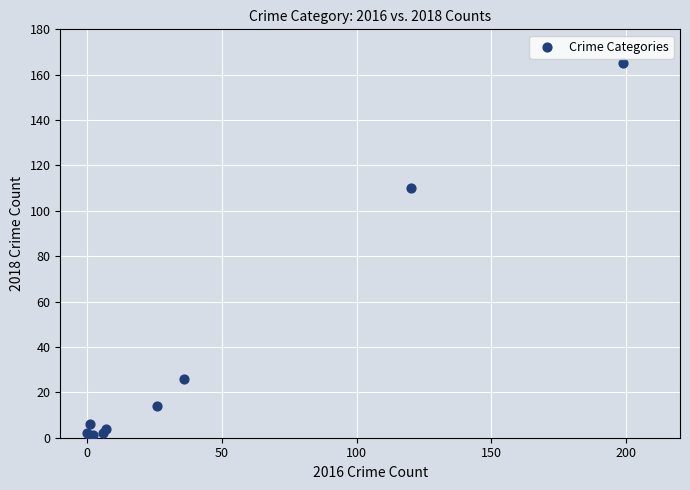

What Y value in the scatter plot is closest to 82?

110